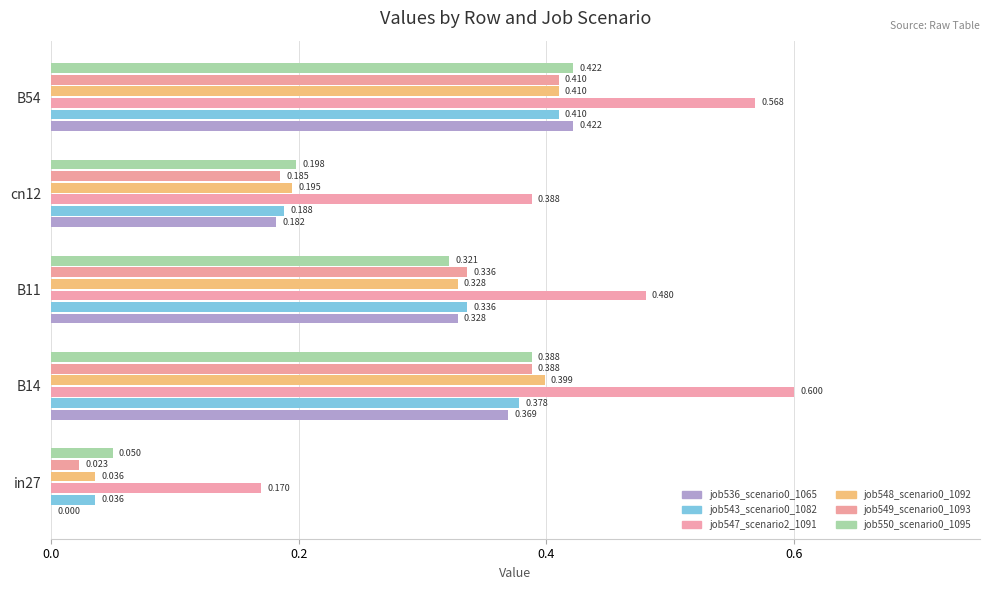

Which series has the largest total across all categories?

job547_scenario2_1091